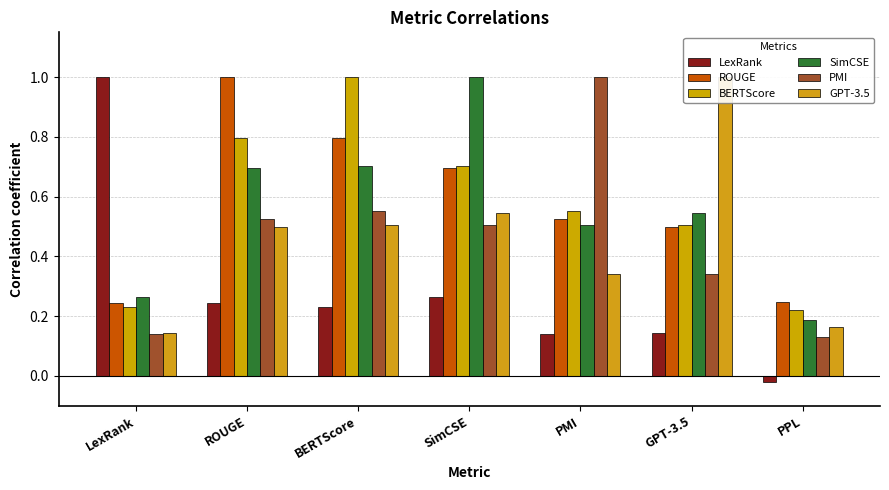

At which label is PMI closest to 0?

PPL